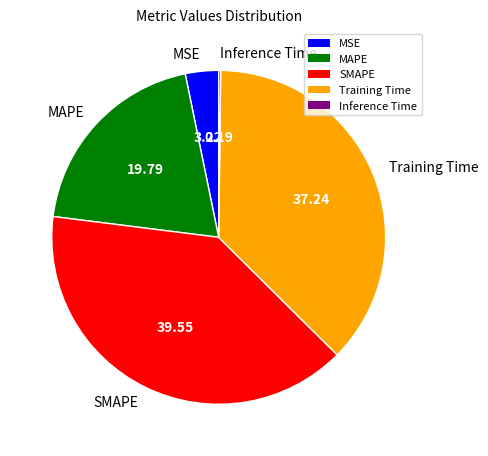

Does SMAPE represent more than half of the total?

No